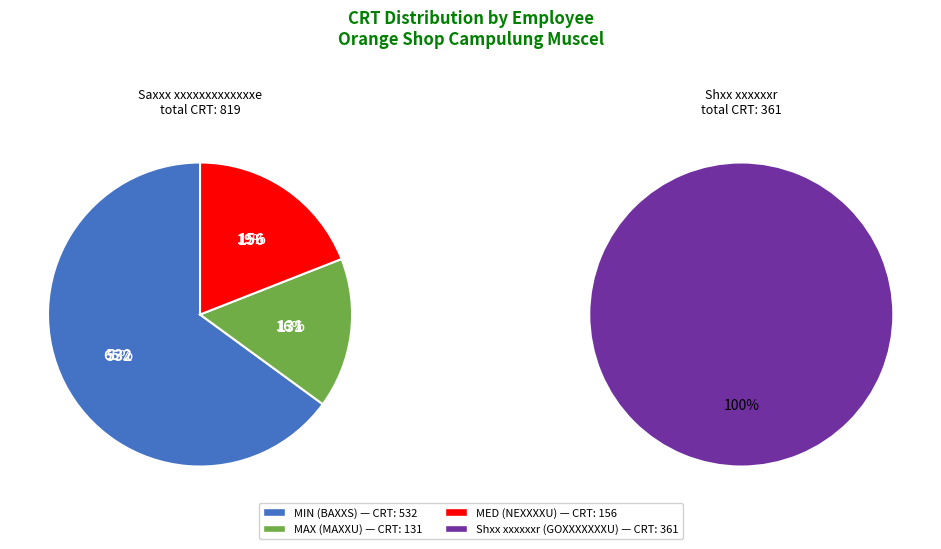

What percentage is the Shxx xxxxxxr slice, to the nearest percent?

31%